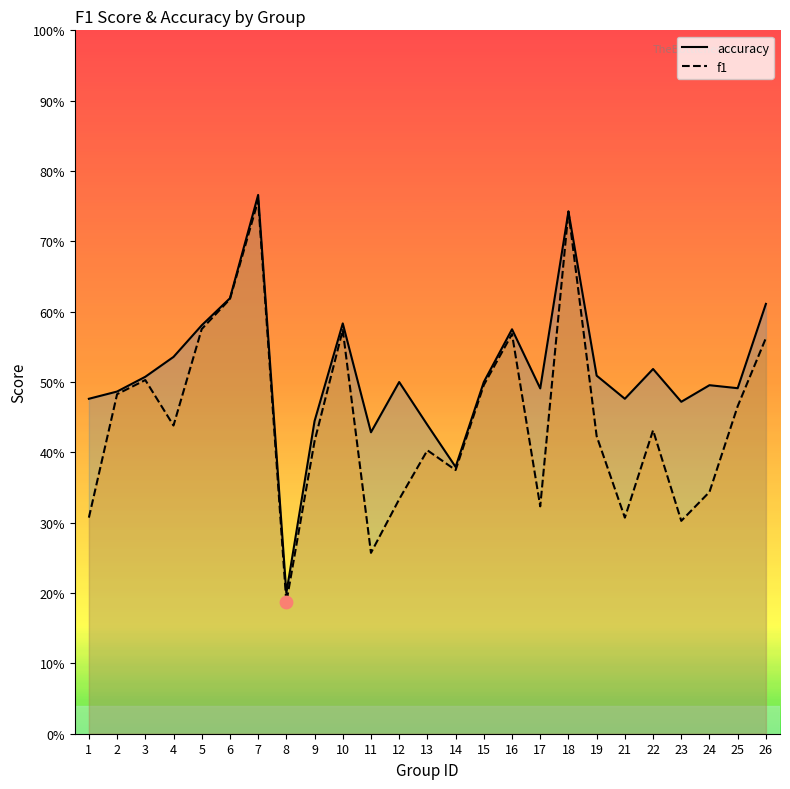

What are all the series names shown in the legend?

accuracy, f1